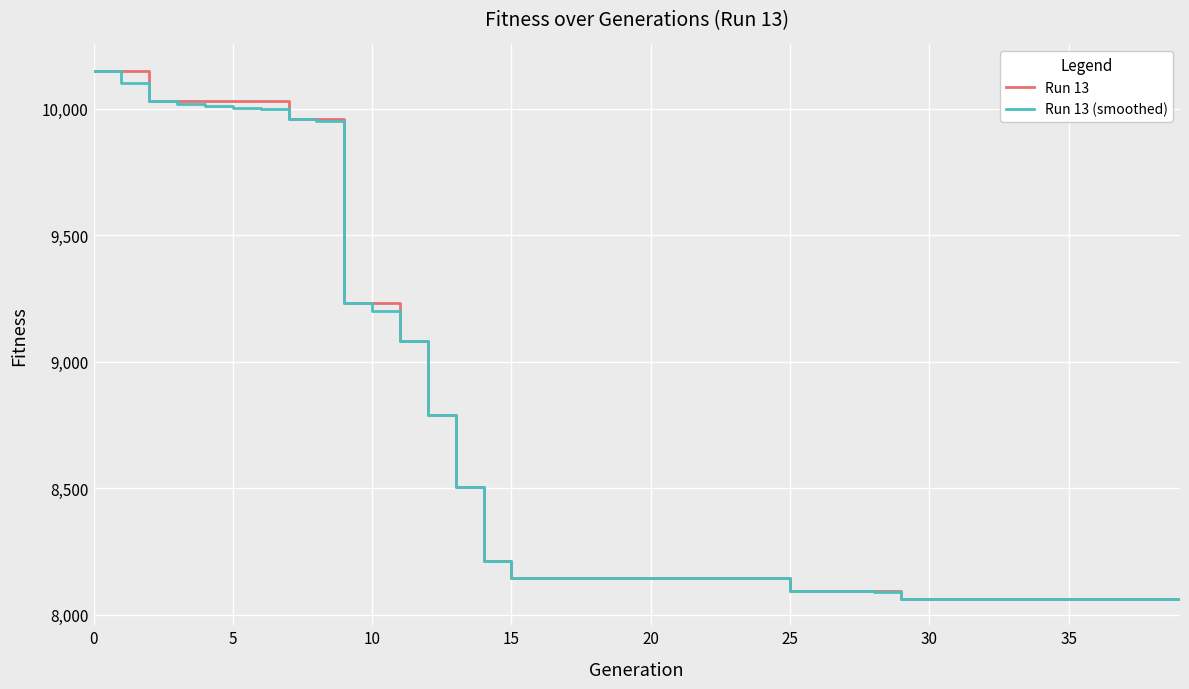

How many values in the Run 13 series are below 8144?

15